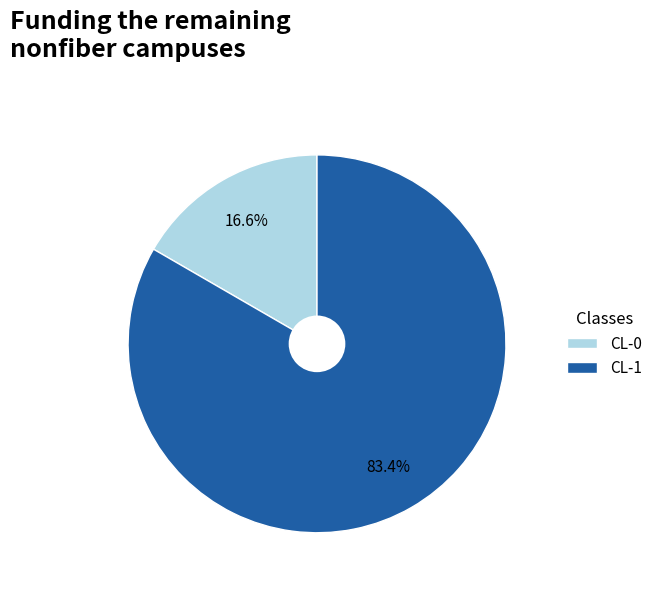

What percentage do CL-1 and CL-0 together represent?

100.0%